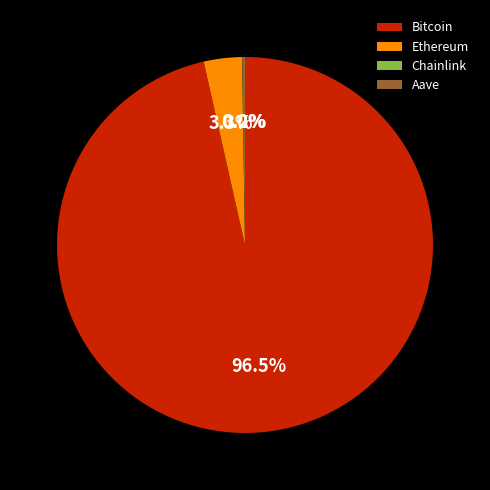

What is the largest slice in the pie chart?

Bitcoin